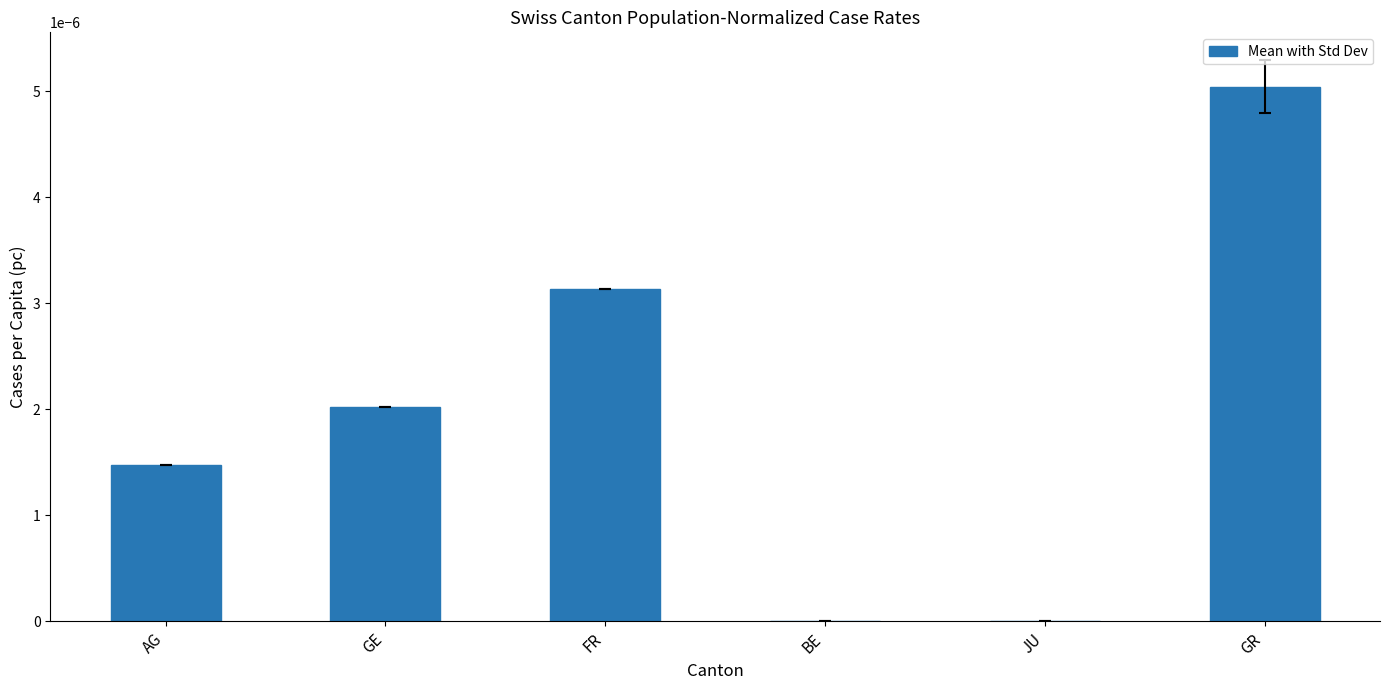

Is it true that the value at BE is 0.0?

True